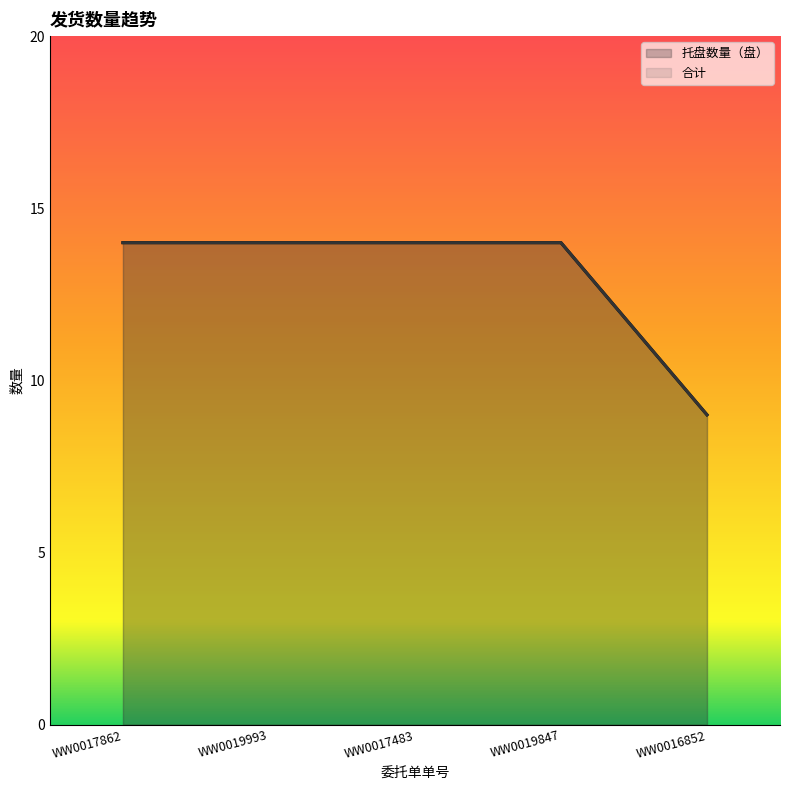

Which label corresponds to the smallest value in the chart?

WW0016852